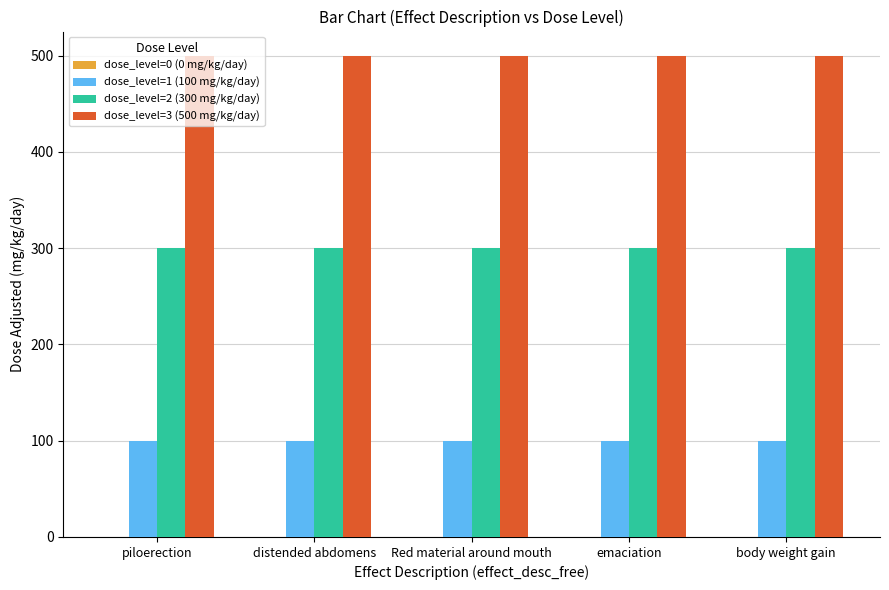

What is the minimum value for dose_level=2 (300 mg/kg/day)?

300